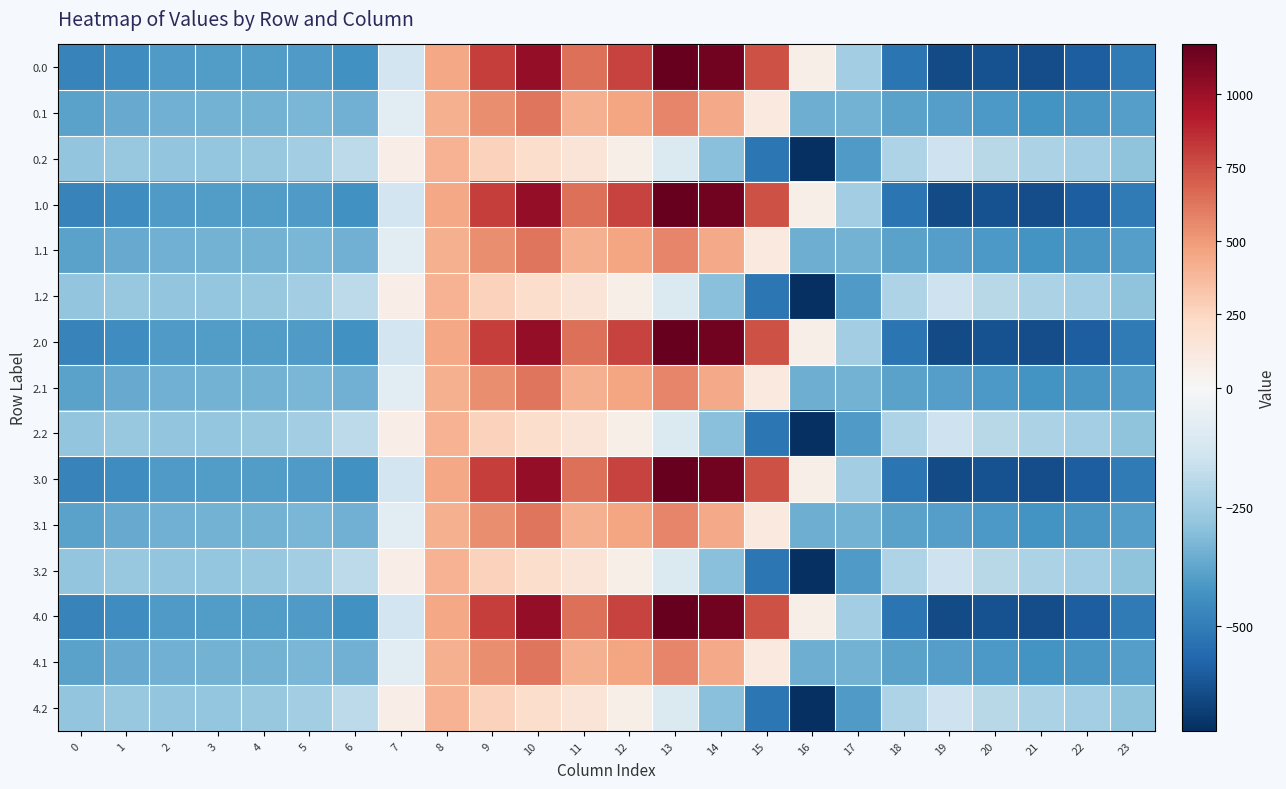

Rank the series at 17 from highest to lowest value.

0.0, 1.0, 2.0, 3.0, 4.0, 0.1, 1.1, 2.1, 3.1, 4.1, 0.2, 1.2, 2.2, 3.2, 4.2